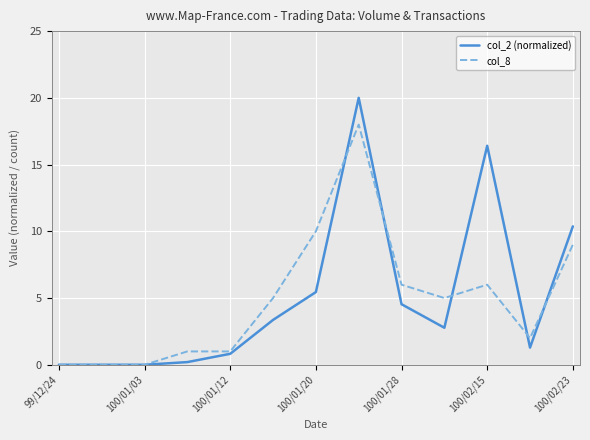

True or false: col_8 has more than 1 interior local peaks.

True